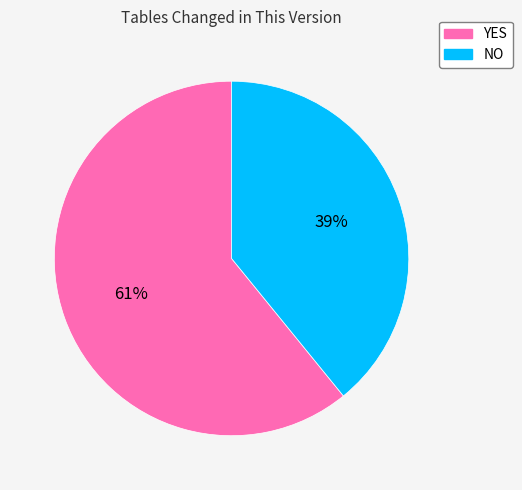

Do NO and YES together represent more than half of the pie?

Yes